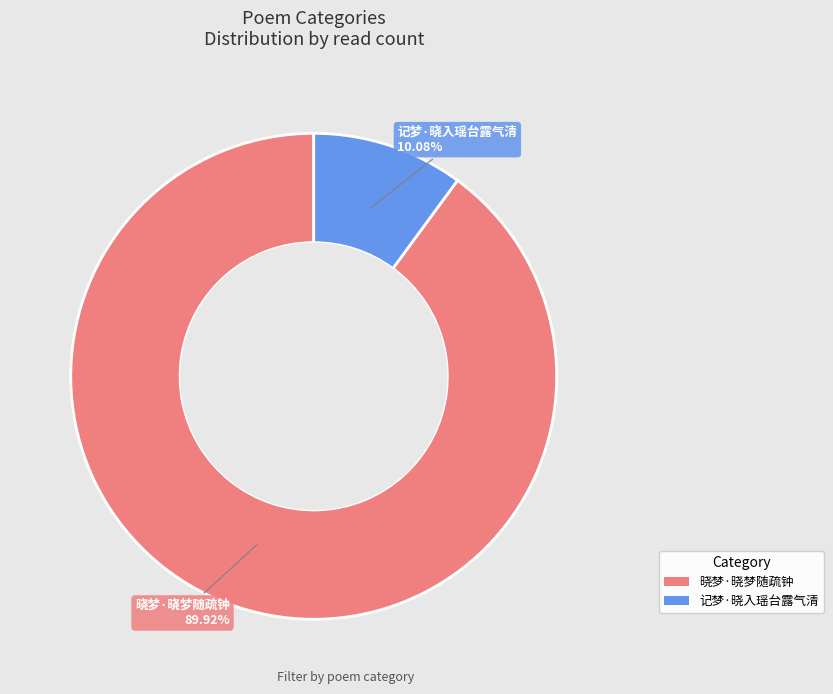

To the nearest percent, what is the combined percentage of 记梦·晓入瑶台露气清 and 晓梦·晓梦随疏钟?

100%